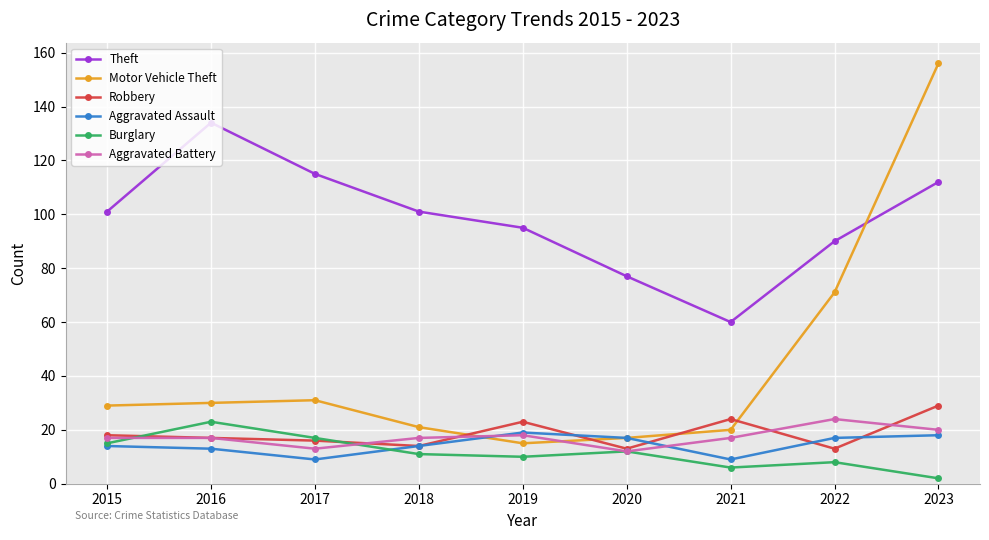

Which label corresponds to the largest value in the chart?

2023